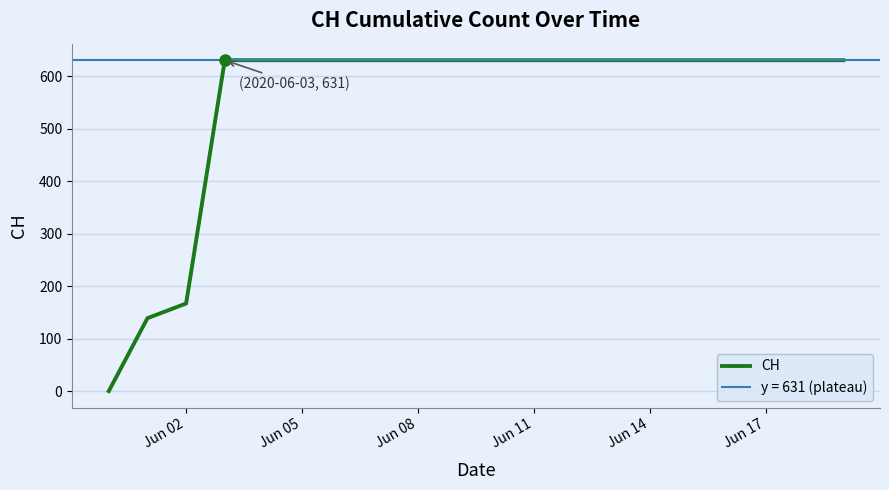

Where is CH nearest to the value 315?

Jun 02